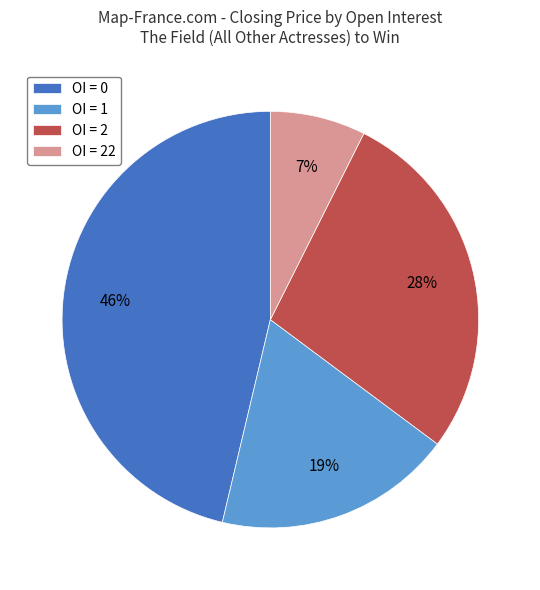

How many slices are in this pie chart?

4